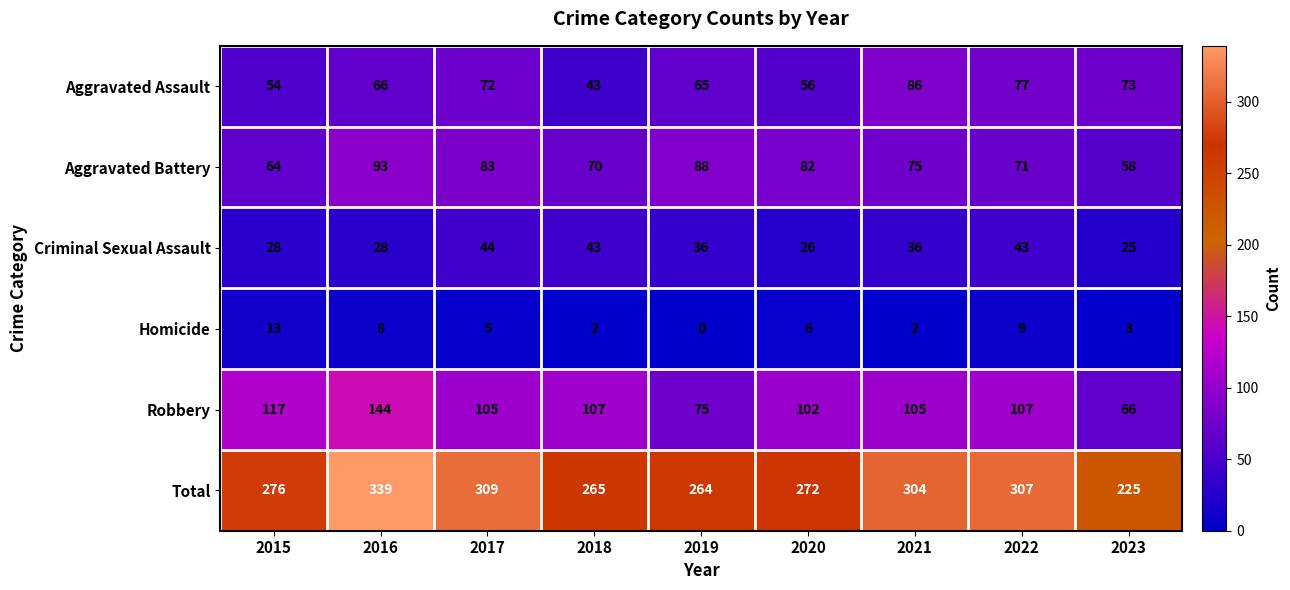

What is the greatest value displayed?

339